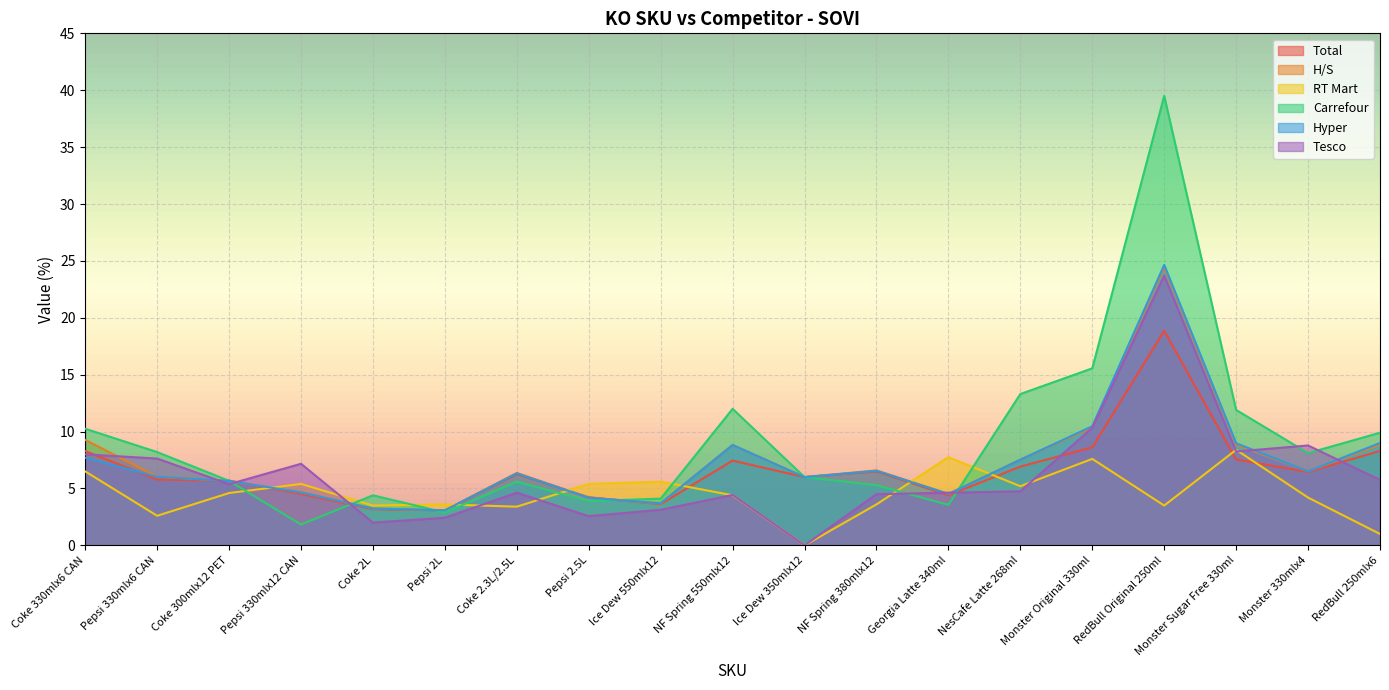

Reading left to right, transcribe all the data shown in this chart.

Total: Coke 330mlx6 CAN=8.3	Pepsi 330mlx6 CAN=5.8	Coke 300mlx12 PET=5.7	Pepsi 330mlx12 CAN=4.5	Coke 2L=3.2	Pepsi 2L=3.1	Coke 2.3L/2.5L=6.3	Pepsi 2.5L=4.2	Ice Dew 550mlx12=3.6	NF Spring 550mlx12=7.5	Ice Dew 350mlx12=6.0	NF Spring 380mlx12=6.5	Georgia Latte 340ml=4.4	NesCafe Latte 268ml=6.9	Monster Original 330ml=8.6	RedBull Original 250ml=18.9	Monster Sugar Free 330ml=7.5	Monster 330mlx4=6.5	RedBull 250mlx6=8.3
H/S: Coke 330mlx6 CAN=9.3	Pepsi 330mlx6 CAN=6.0	Coke 300mlx12 PET=5.7	Pepsi 330mlx12 CAN=4.7	Coke 2L=3.2	Pepsi 2L=3.1	Coke 2.3L/2.5L=6.4	Pepsi 2.5L=4.2	Ice Dew 550mlx12=3.7	NF Spring 550mlx12=8.8	Ice Dew 350mlx12=6.0	NF Spring 380mlx12=6.6	Georgia Latte 340ml=4.5	NesCafe Latte 268ml=7.5	Monster Original 330ml=10.4	RedBull Original 250ml=24.4	Monster Sugar Free 330ml=8.8	Monster 330mlx4=6.5	RedBull 250mlx6=8.8
RT Mart: Coke 330mlx6 CAN=6.5	Pepsi 330mlx6 CAN=2.6	Coke 300mlx12 PET=4.6	Pepsi 330mlx12 CAN=5.4	Coke 2L=3.5	Pepsi 2L=3.6	Coke 2.3L/2.5L=3.4	Pepsi 2.5L=5.4	Ice Dew 550mlx12=5.6	NF Spring 550mlx12=4.4	Ice Dew 350mlx12=0.0	NF Spring 380mlx12=3.6	Georgia Latte 340ml=7.8	NesCafe Latte 268ml=5.2	Monster Original 330ml=7.6	RedBull Original 250ml=3.5	Monster Sugar Free 330ml=8.4	Monster 330mlx4=4.2	RedBull 250mlx6=1.0
Carrefour: Coke 330mlx6 CAN=10.2	Pepsi 330mlx6 CAN=8.2	Coke 300mlx12 PET=5.7	Pepsi 330mlx12 CAN=1.8	Coke 2L=4.4	Pepsi 2L=2.9	Coke 2.3L/2.5L=5.6	Pepsi 2.5L=3.9	Ice Dew 550mlx12=4.1	NF Spring 550mlx12=12.0	Ice Dew 350mlx12=6.0	NF Spring 380mlx12=5.3	Georgia Latte 340ml=3.6	NesCafe Latte 268ml=13.3	Monster Original 330ml=15.6	RedBull Original 250ml=39.5	Monster Sugar Free 330ml=11.9	Monster 330mlx4=8.1	RedBull 250mlx6=9.9
Hyper: Coke 330mlx6 CAN=7.7	Pepsi 330mlx6 CAN=6.0	Coke 300mlx12 PET=5.7	Pepsi 330mlx12 CAN=4.7	Coke 2L=3.2	Pepsi 2L=3.1	Coke 2.3L/2.5L=6.3	Pepsi 2.5L=4.2	Ice Dew 550mlx12=3.7	NF Spring 550mlx12=8.8	Ice Dew 350mlx12=6.0	NF Spring 380mlx12=6.5	Georgia Latte 340ml=4.5	NesCafe Latte 268ml=7.5	Monster Original 330ml=10.5	RedBull Original 250ml=24.6	Monster Sugar Free 330ml=9.0	Monster 330mlx4=6.5	RedBull 250mlx6=9.0
Tesco: Coke 330mlx6 CAN=8.0	Pepsi 330mlx6 CAN=7.6	Coke 300mlx12 PET=5.4	Pepsi 330mlx12 CAN=7.2	Coke 2L=2.0	Pepsi 2L=2.4	Coke 2.3L/2.5L=4.6	Pepsi 2.5L=2.6	Ice Dew 550mlx12=3.1	NF Spring 550mlx12=4.4	Ice Dew 350mlx12=0.0	NF Spring 380mlx12=4.5	Georgia Latte 340ml=4.6	NesCafe Latte 268ml=4.8	Monster Original 330ml=10.3	RedBull Original 250ml=23.7	Monster Sugar Free 330ml=8.2	Monster 330mlx4=8.8	RedBull 250mlx6=5.8